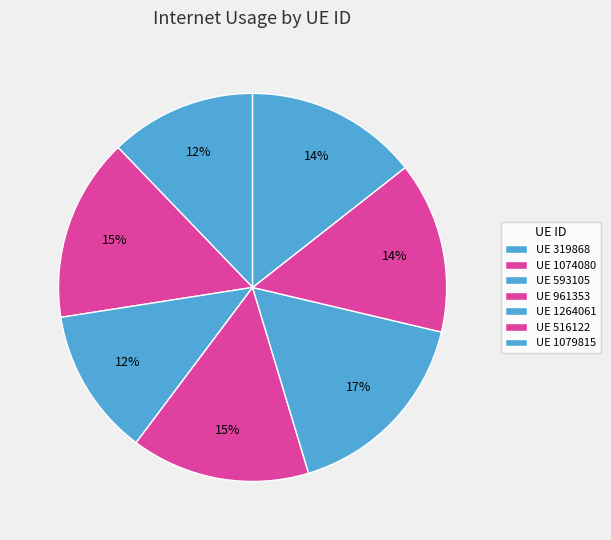

How many slices are in this pie chart?

7